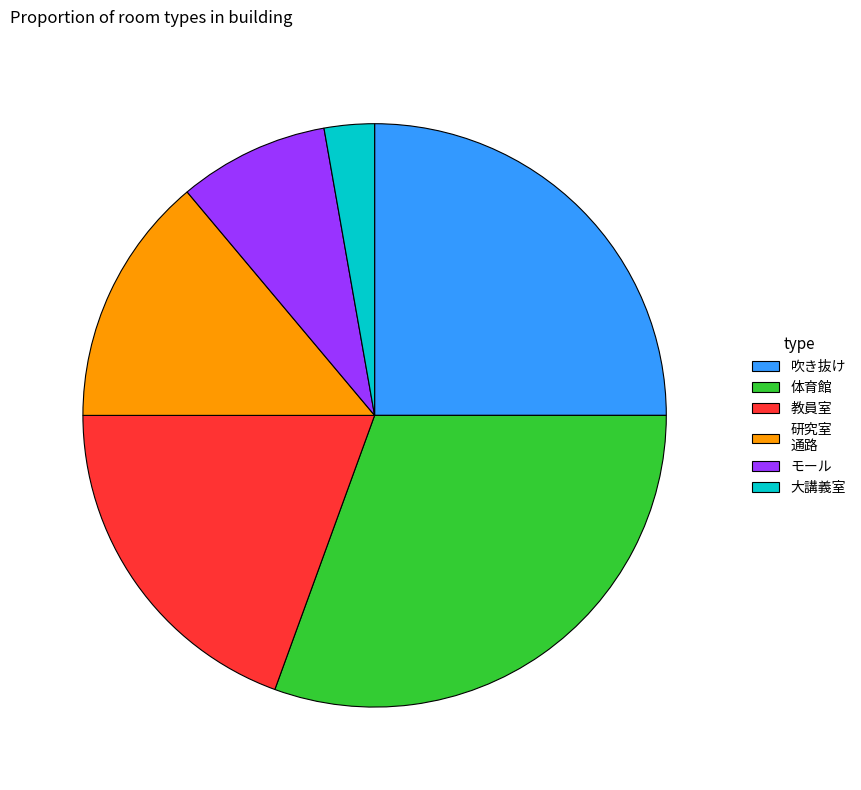

The 体育館 slice represents 22% of the pie. True or false?

False